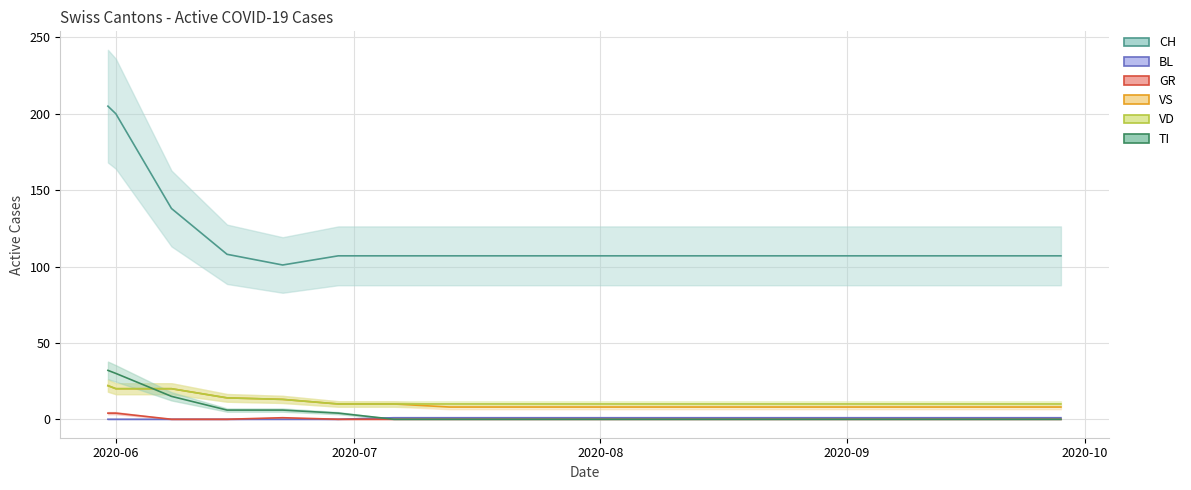

Which series has the largest range (max minus min)?

CH